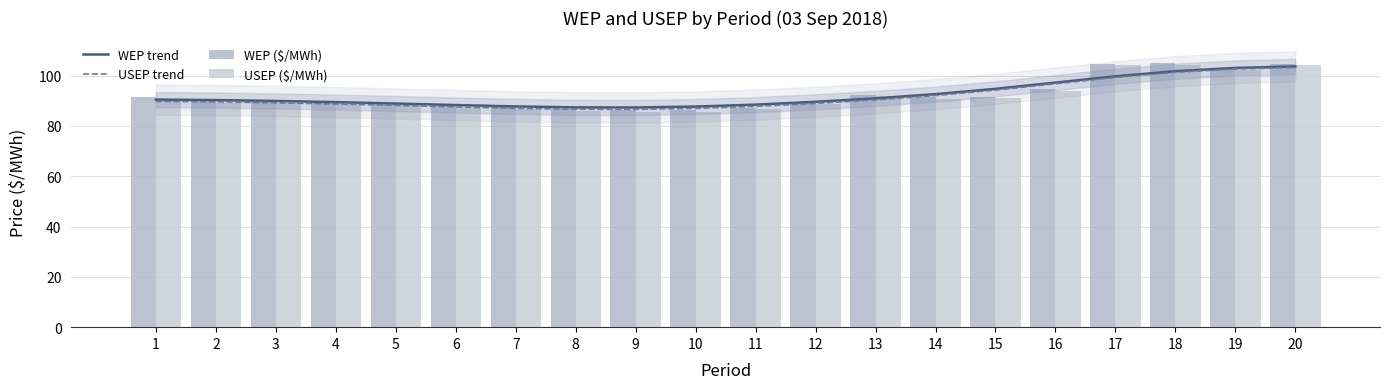

Which has a higher value, 6 or 7?

6